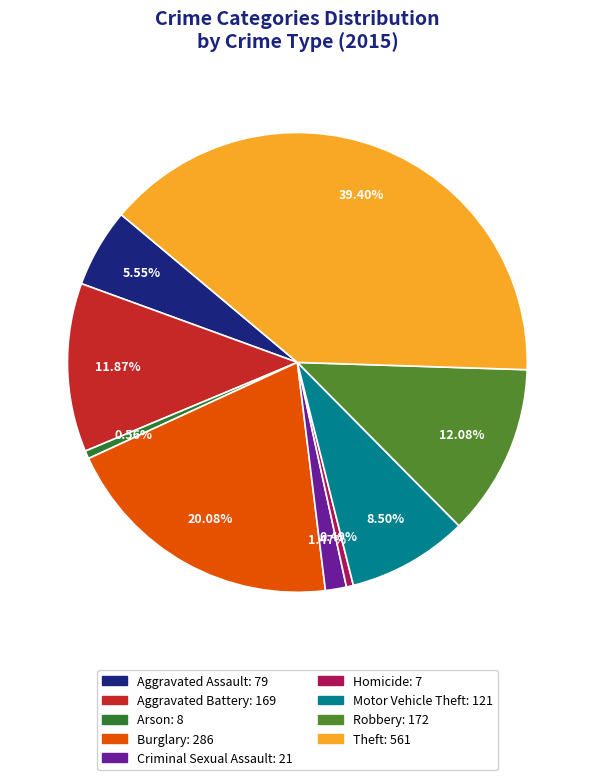

To the nearest percent, what is the average slice percentage?

11%